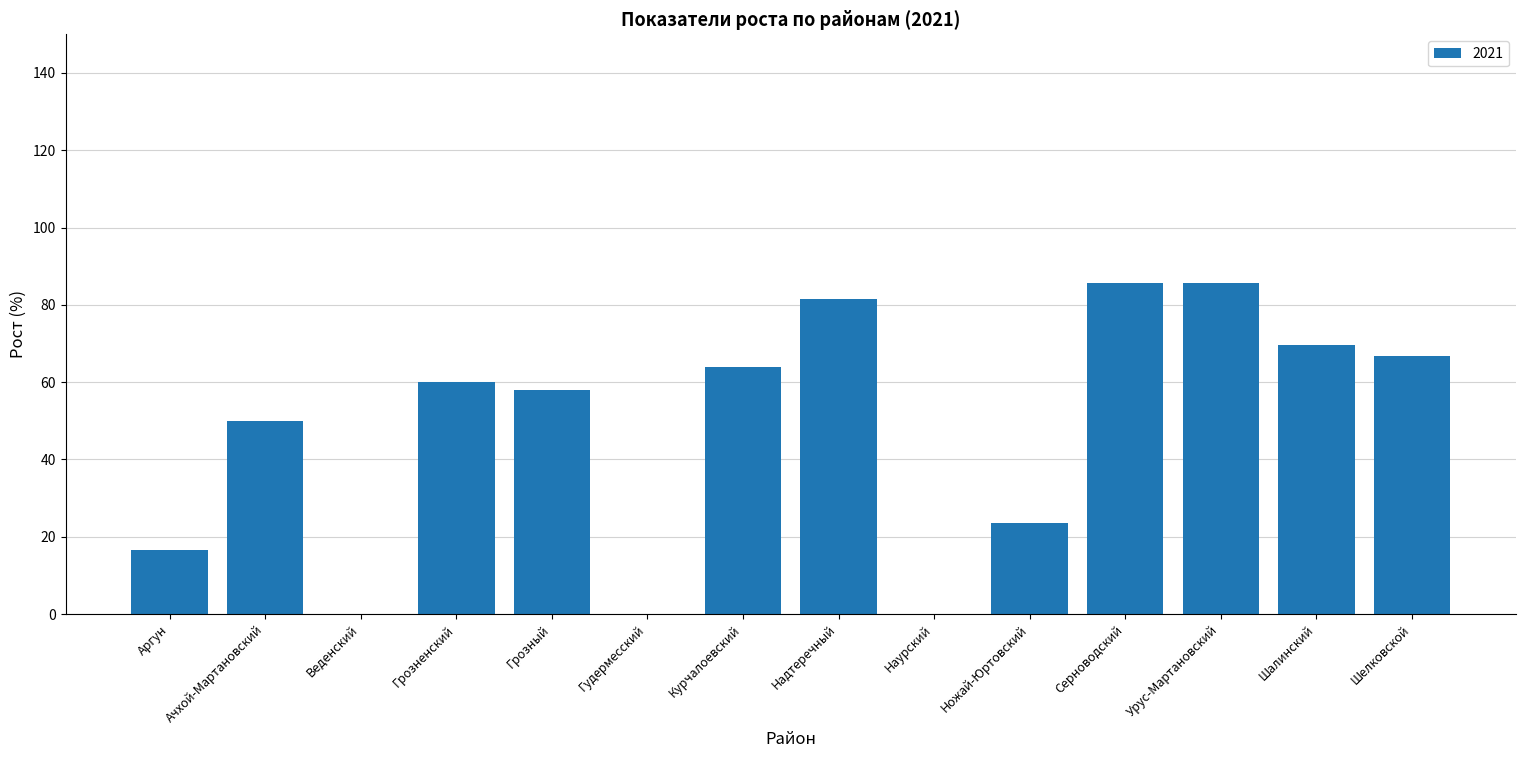

Reading left to right, what are all the values shown in this chart?

16.7	50.0	0.0	60.0	58.1	0.0	64.0	81.5	0.0	23.5	85.7	85.7	69.6	66.7